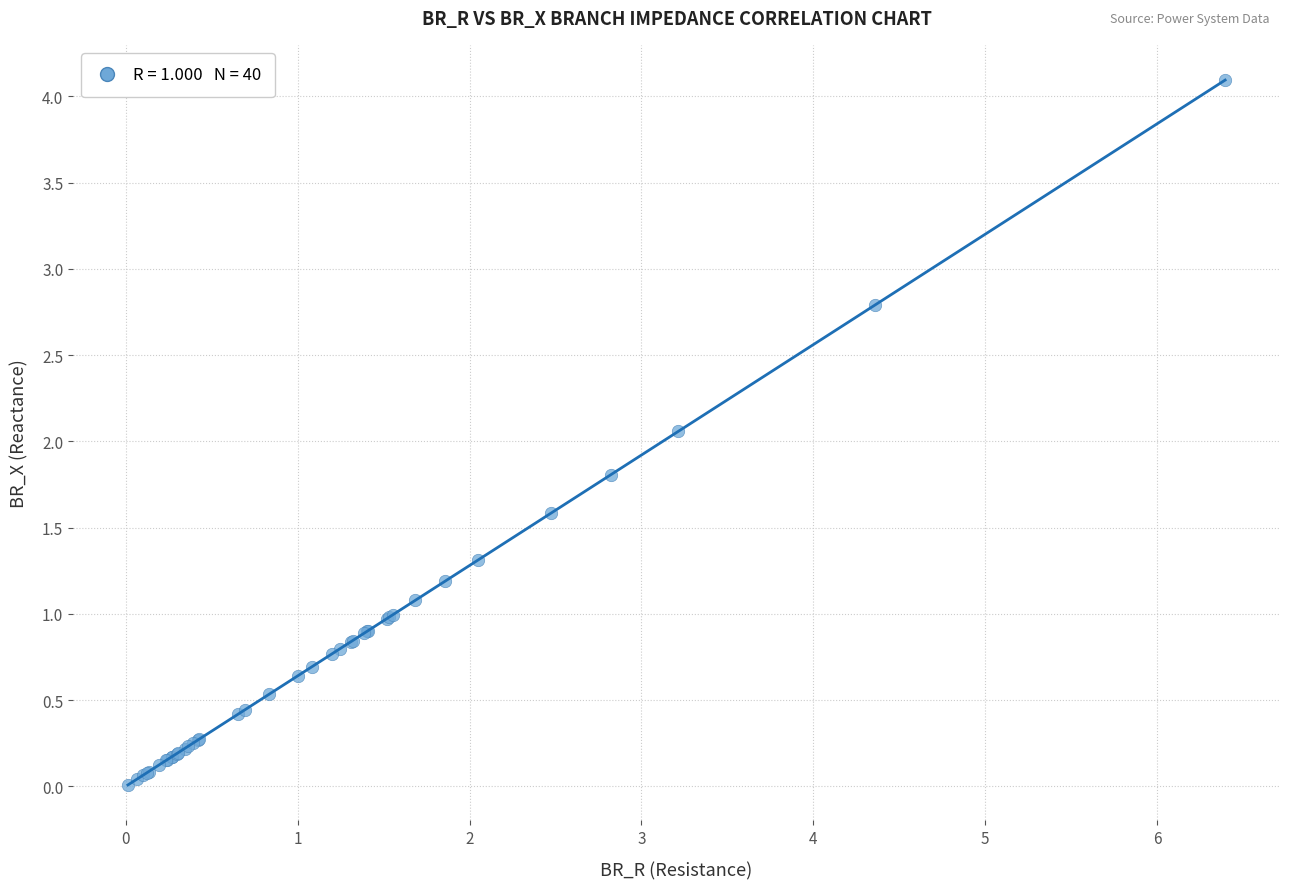

What Y value in the scatter plot is closest to 2?

2.1